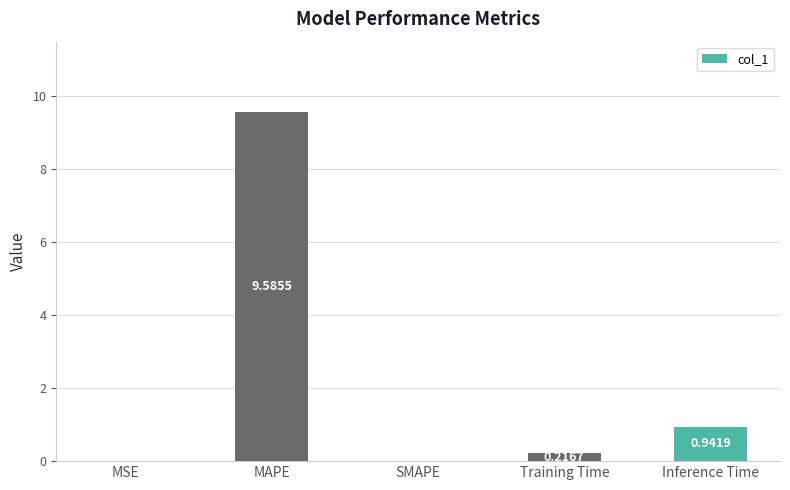

What is the change in value from SMAPE to Training Time?

+0.2